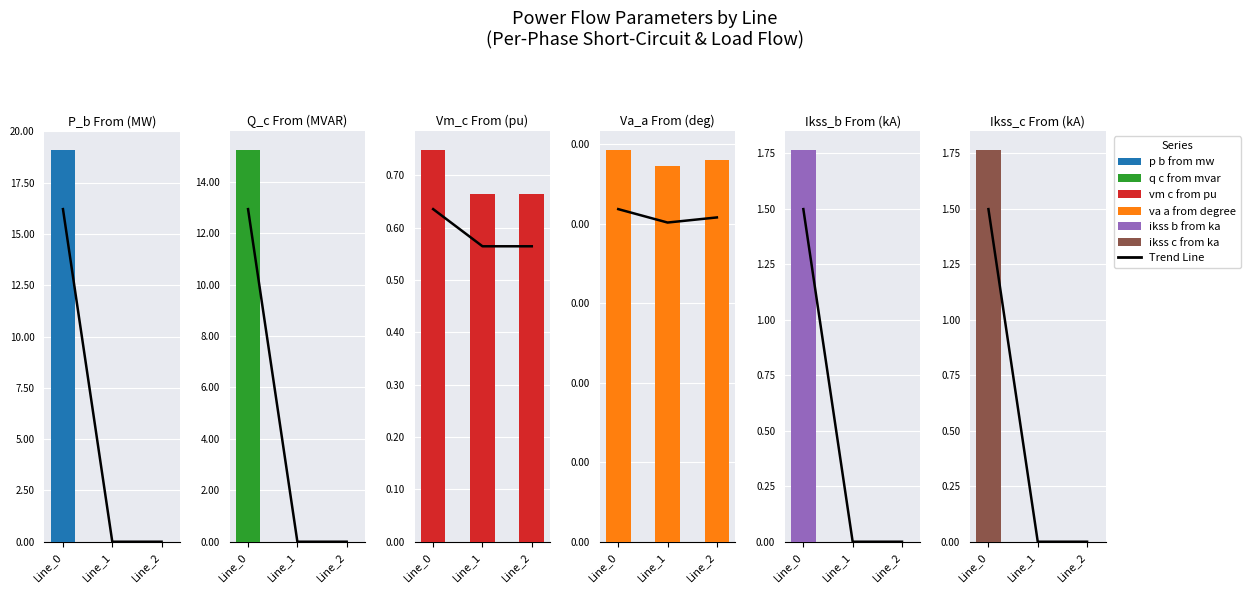

The value of pf_p_b_from_mw at Line_0 is 19.1. True or false?

True